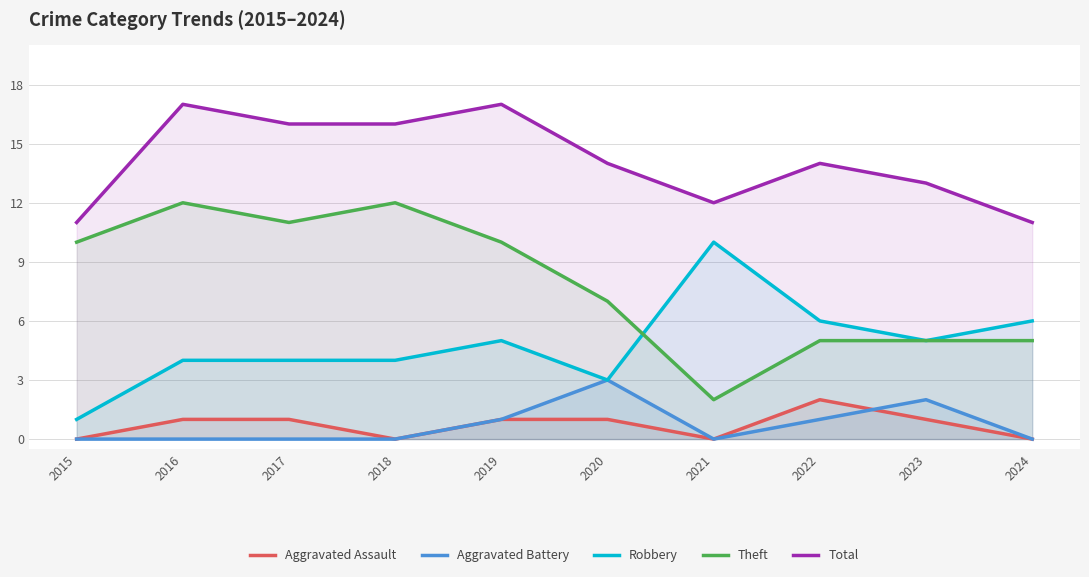

Reading left to right, transcribe all the data shown in this chart.

Aggravated Assault: 2015=0	2016=1	2017=1	2018=0	2019=1	2020=1	2021=0	2022=2	2023=1	2024=0
Aggravated Battery: 2015=0	2016=0	2017=0	2018=0	2019=1	2020=3	2021=0	2022=1	2023=2	2024=0
Robbery: 2015=1	2016=4	2017=4	2018=4	2019=5	2020=3	2021=10	2022=6	2023=5	2024=6
Theft: 2015=10	2016=12	2017=11	2018=12	2019=10	2020=7	2021=2	2022=5	2023=5	2024=5
Total: 2015=11	2016=17	2017=16	2018=16	2019=17	2020=14	2021=12	2022=14	2023=13	2024=11